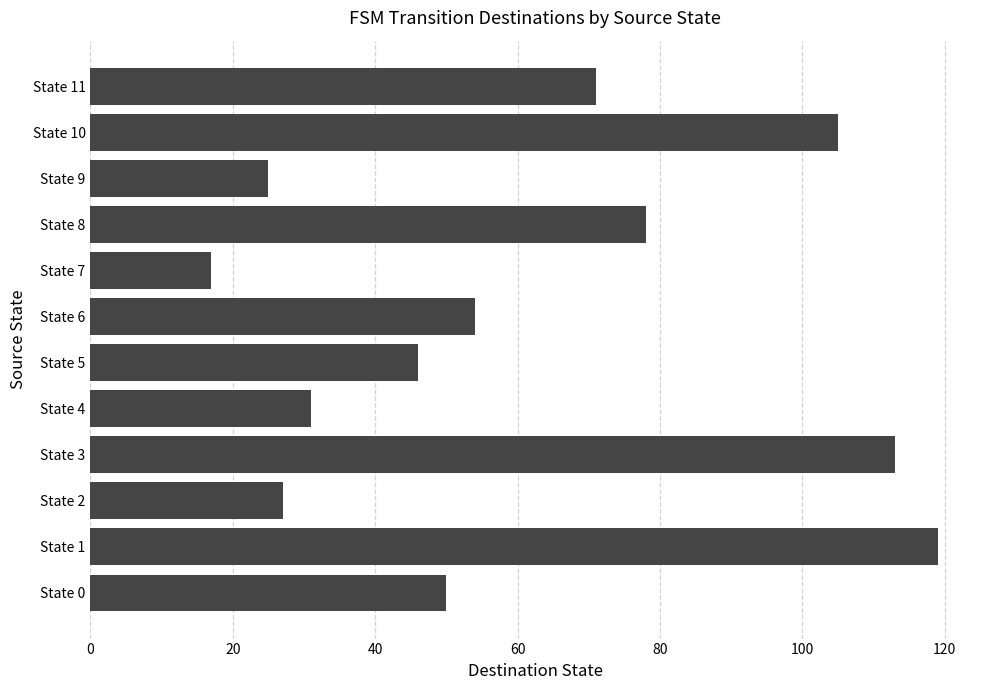

The chart shows a value of 78 at State 8. True or false?

True